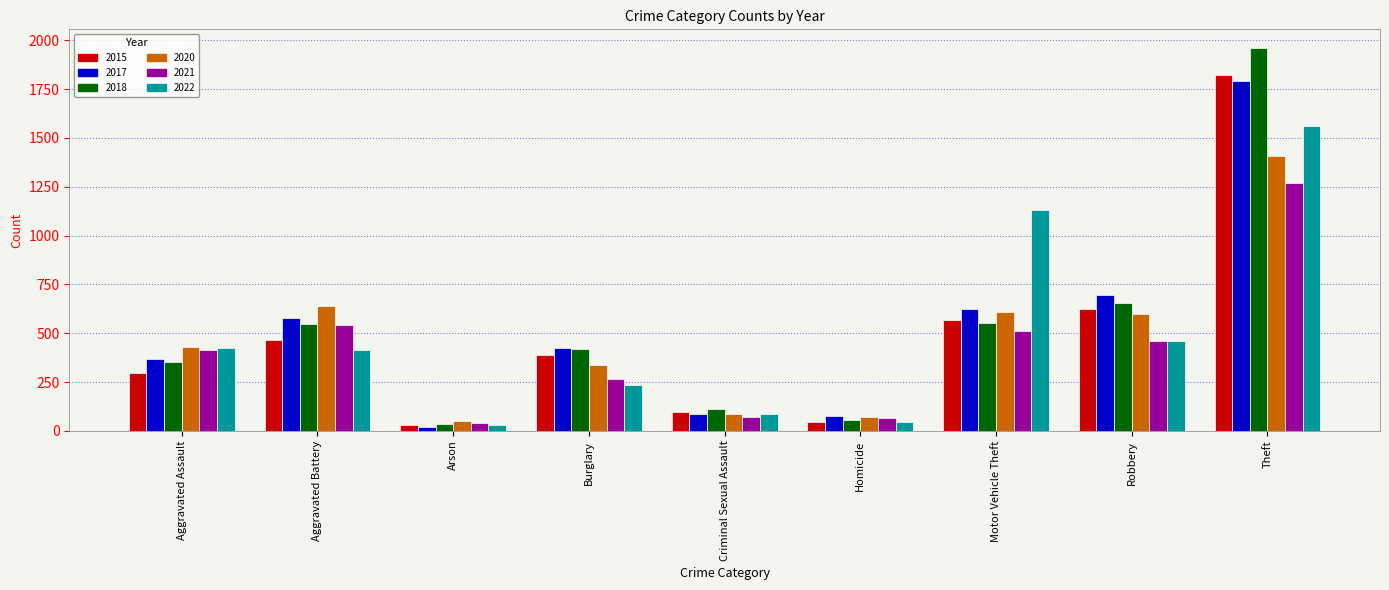

What is the difference between the highest and lowest values at Aggravated Assault?

134